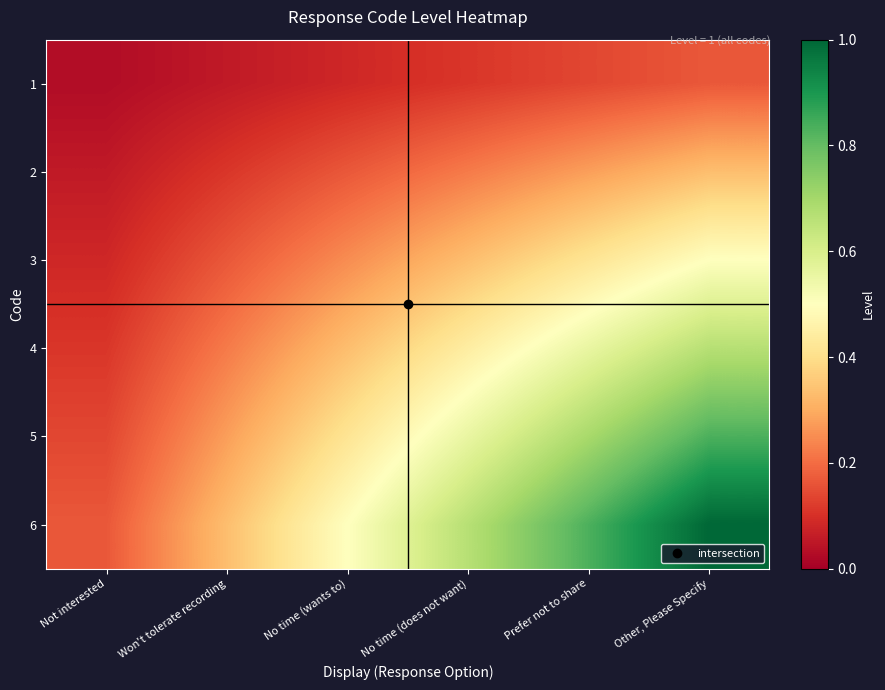

Between No time (wants to) and No time (does not want), which series saw the biggest shift?

6